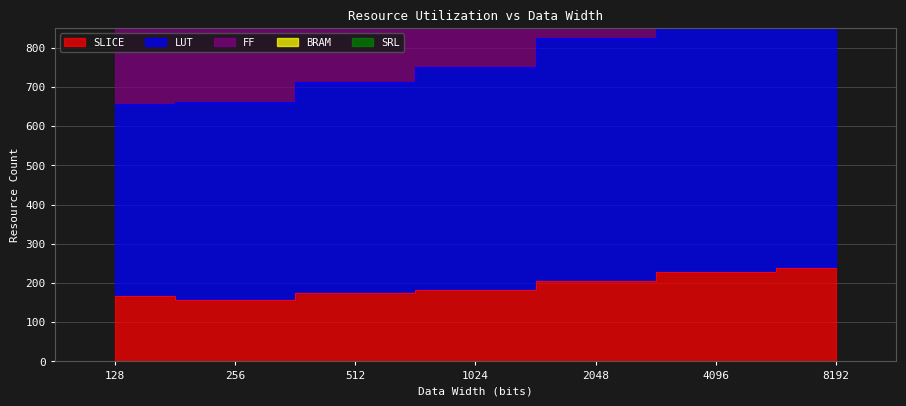

True or false: FF and LUT cross at least once.

False